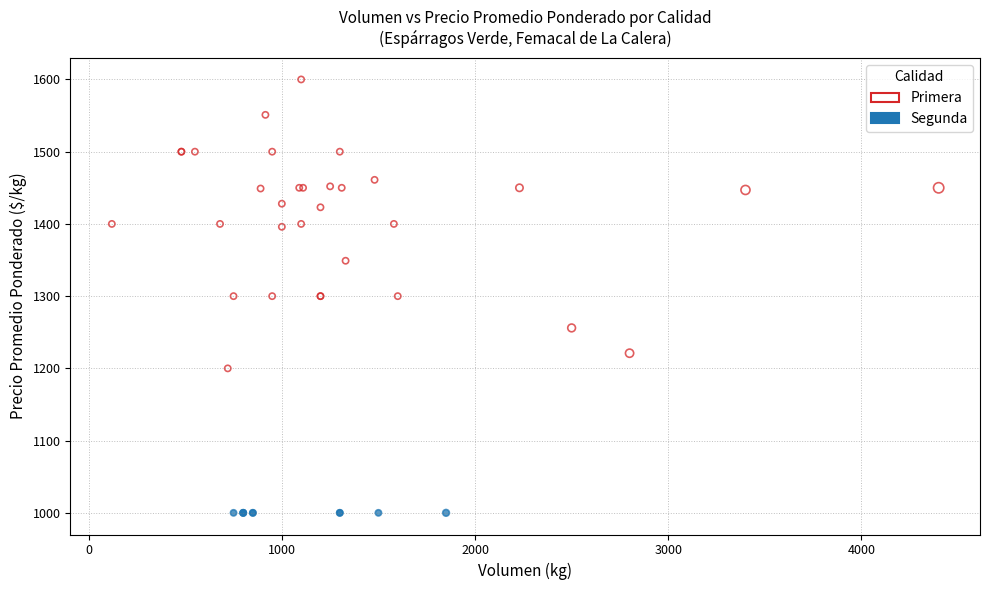

Which series reaches the maximum Y coordinate?

Primera